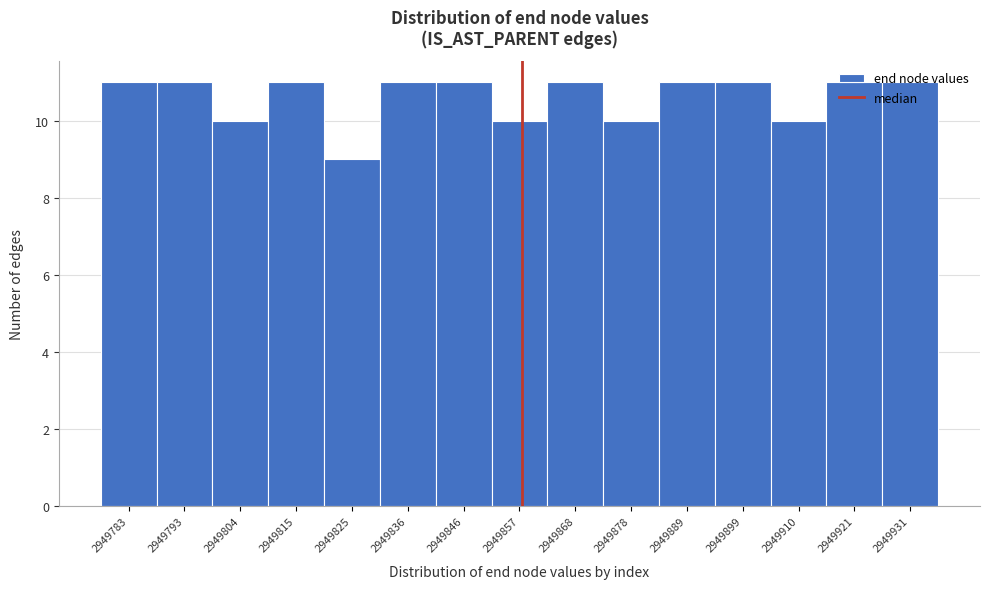

What is the sum of all values?

159